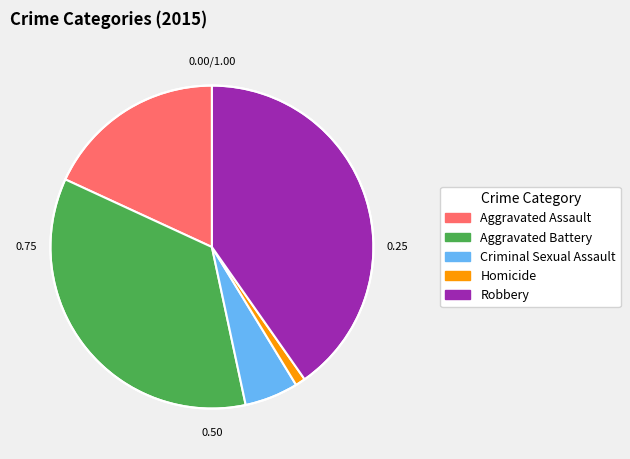

Rank the categories by value from lowest to highest.

Homicide, Criminal Sexual Assault, Aggravated Assault, Aggravated Battery, Robbery